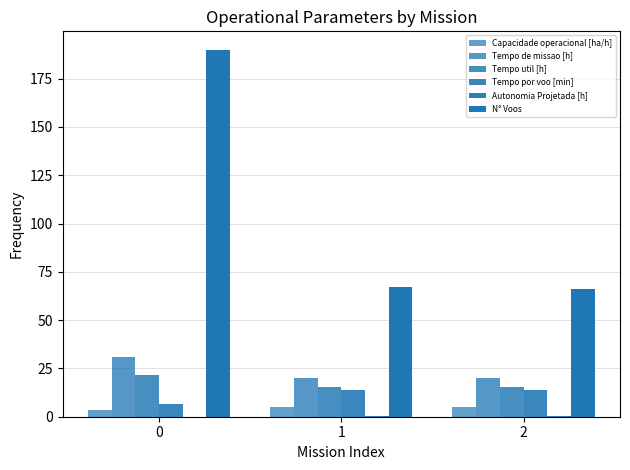

Are the bars grouped side by side (vs. stacked)?

Yes